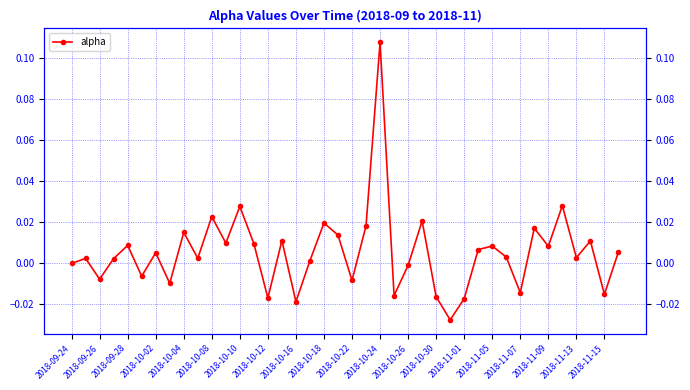

How many points are lower than both their immediate neighbors (excluding endpoints)?

14